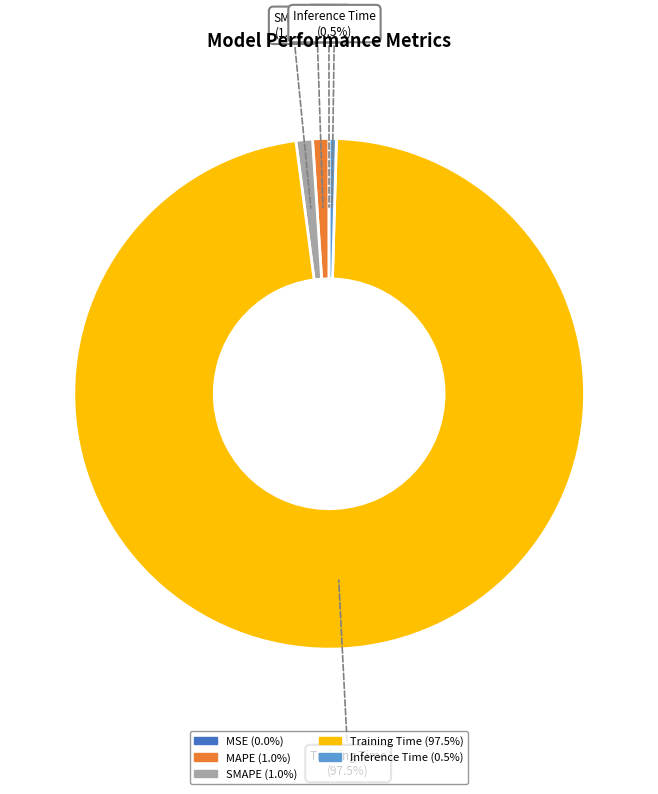

What percentage is the MAPE slice, to the nearest percent?

1%